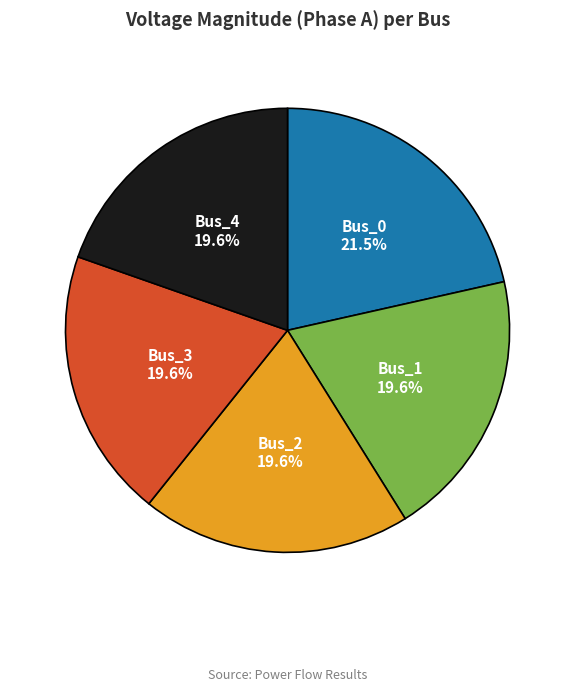

Is there any slice that represents more than half of the pie?

No